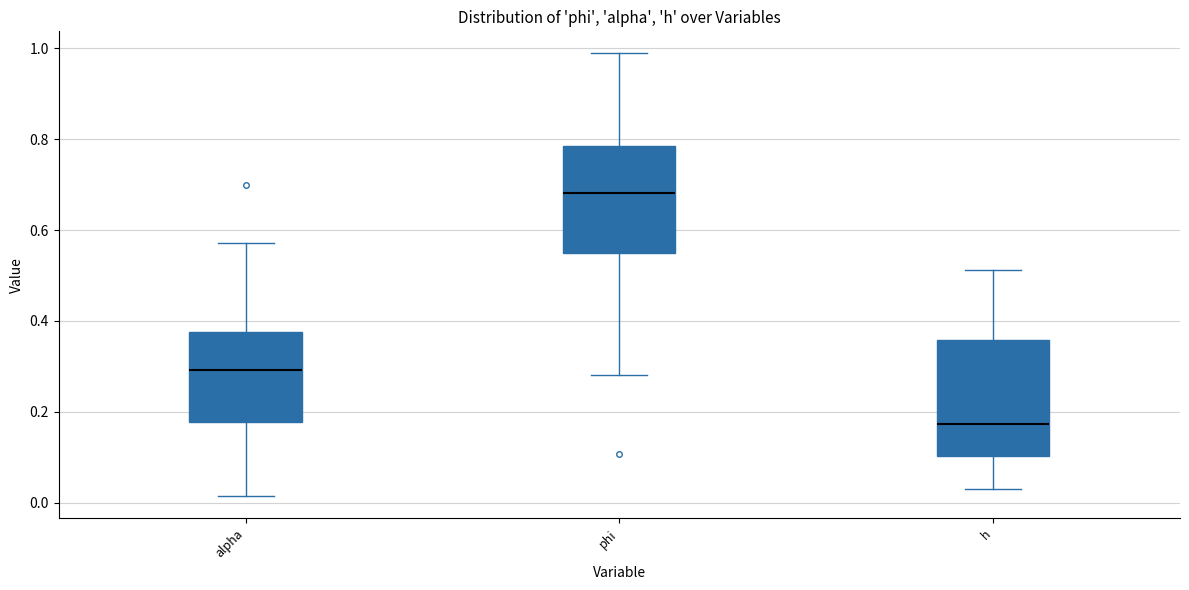

Reading left to right, read every box against the y-axis: the position of its median line, the range the box covers, and the ends of its whiskers. The values are not printed on the chart, so give them approximately, as read against the axis.

alpha: median 0.30, box 0.18 to 0.38, whiskers 0.02 to 0.58
phi: median 0.68, box 0.56 to 0.78, whiskers 0.28 to 0.98
h: median 0.18, box 0.10 to 0.36, whiskers 0.04 to 0.52